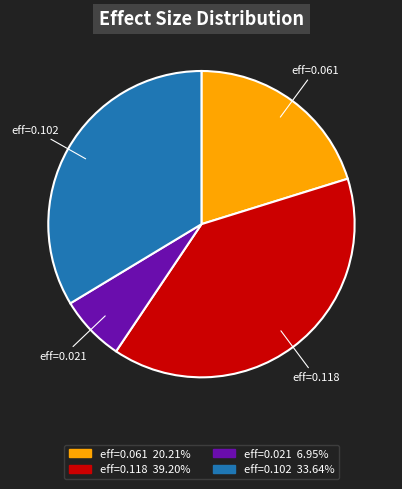

Between eff=0.118 and eff=0.061, which is larger?

eff=0.118